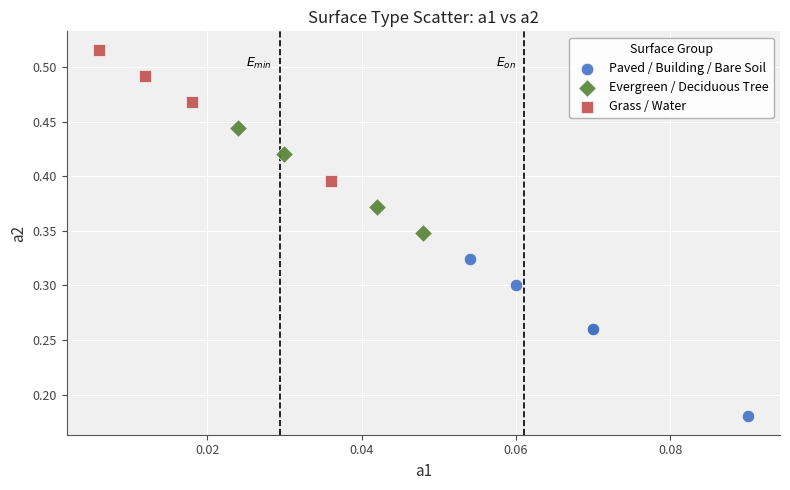

Which series contains the highest Y value?

Grass / Water